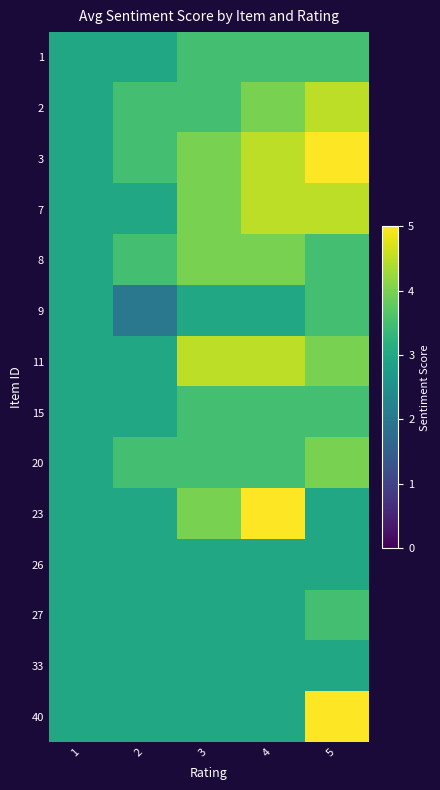

List the series in order of their peak value, highest first.

3, 23, 40, 2, 7, 11, 8, 20, 1, 9, 15, 27, 26, 33